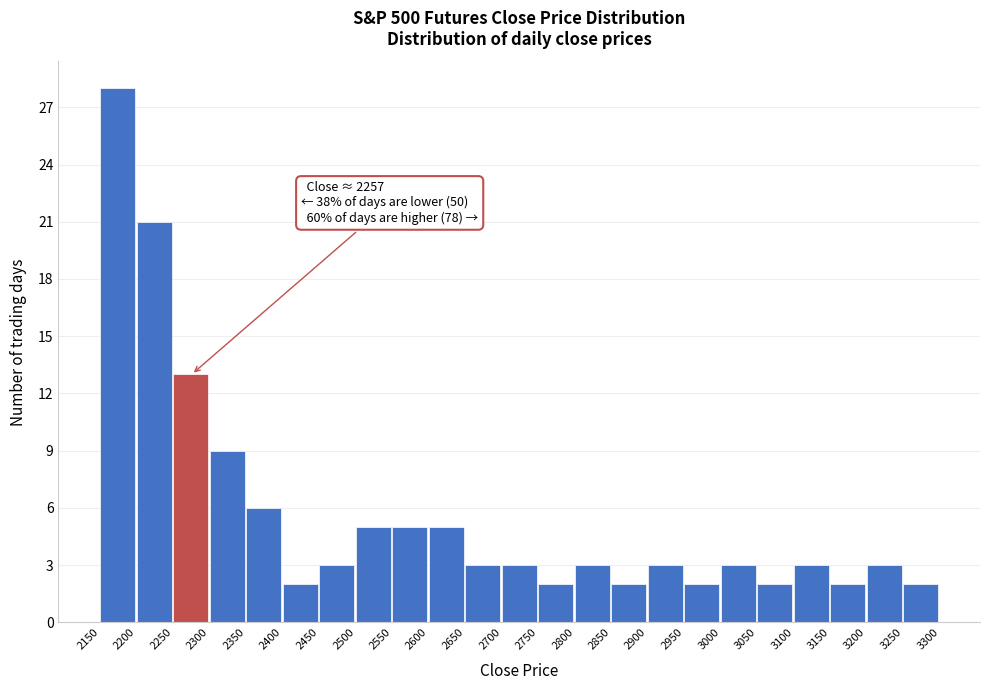

Over which range of the x-axis is the bar tallest?

2150 to 2200